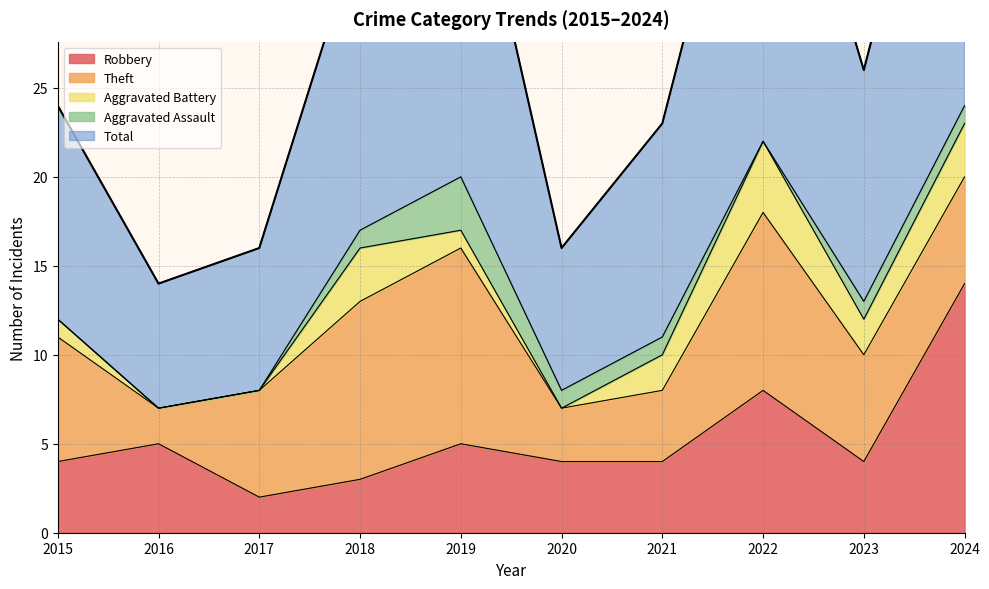

What is the sum of all Theft values?

65